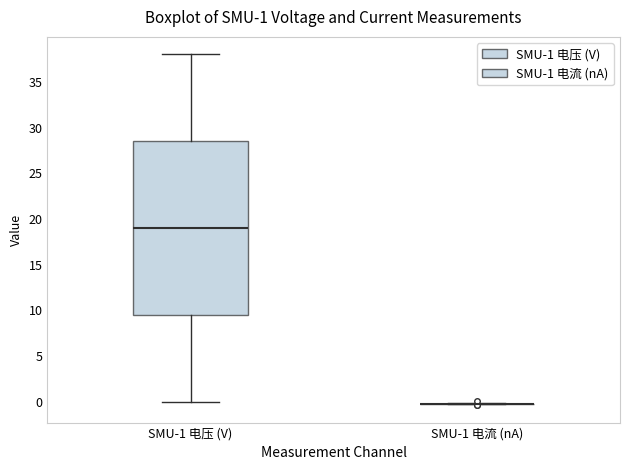

Which box is the tallest, from its lower edge to its upper edge?

SMU-1 电压 (V)